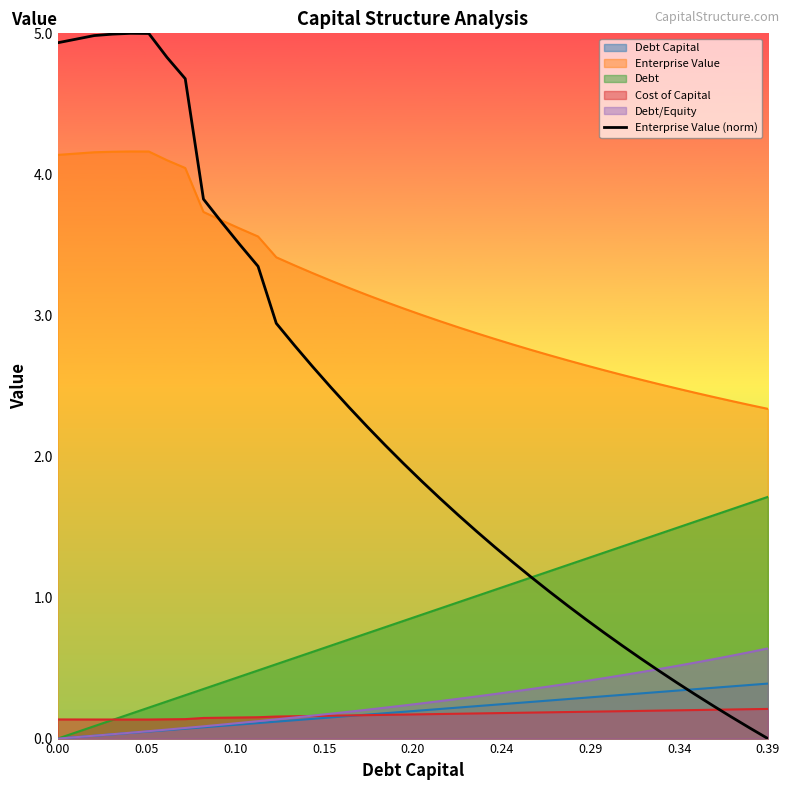

True or false: Enterprise Value and Cost of Capital cross at least once.

False